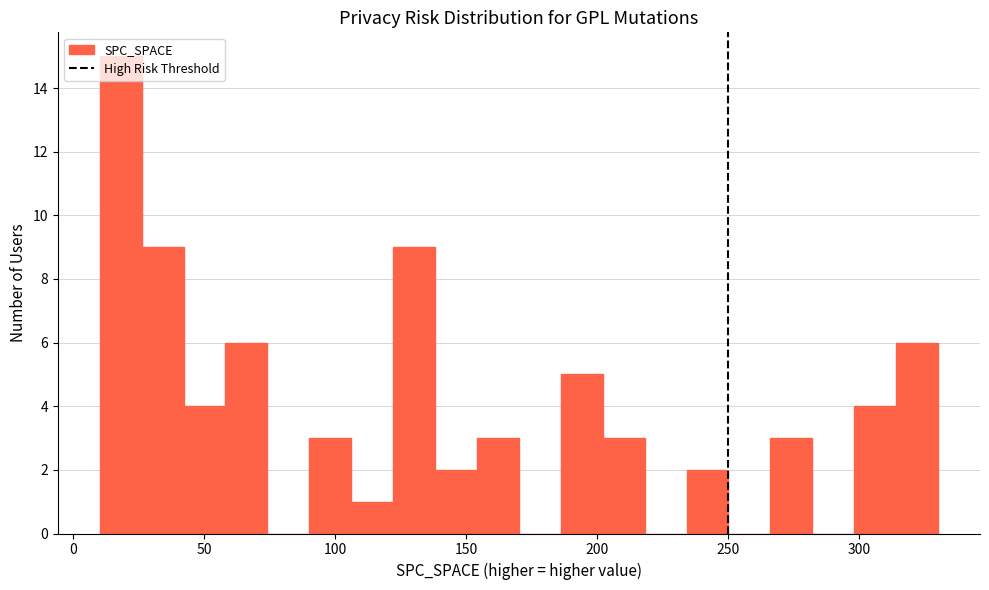

Around what value on the x-axis is the tallest bar? Give the approximate position of its centre, as read against the axis.

20